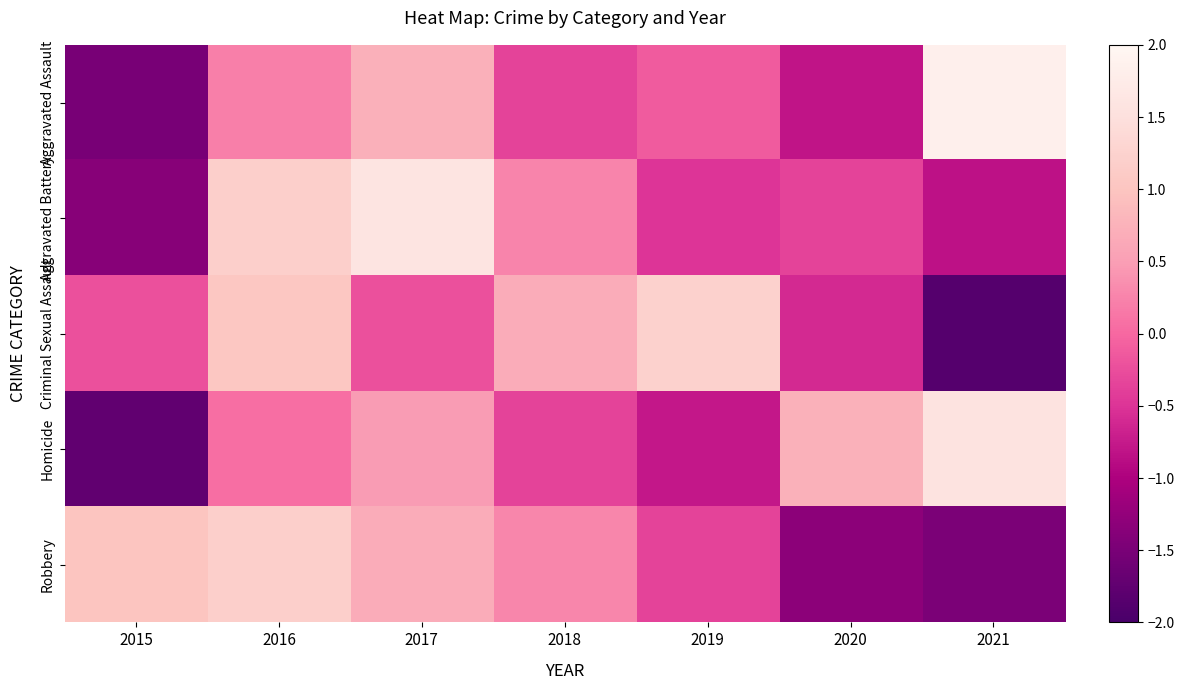

Reading right to left, transcribe all the data shown in this chart.

Aggravated Assault: 2021=1.8	2020=-0.8	2019=-0.1	2018=-0.4	2017=0.7	2016=0.2	2015=-1.5
Aggravated Battery: 2021=-0.8	2020=-0.4	2019=-0.5	2018=0.3	2017=1.6	2016=1.2	2015=-1.4
Criminal Sexual Assault: 2021=-1.9	2020=-0.6	2019=1.2	2018=0.7	2017=-0.2	2016=1.0	2015=-0.2
Homicide: 2021=1.6	2020=0.7	2019=-0.8	2018=-0.4	2017=0.5	2016=0.1	2015=-1.7
Robbery: 2021=-1.5	2020=-1.3	2019=-0.4	2018=0.3	2017=0.7	2016=1.2	2015=1.0